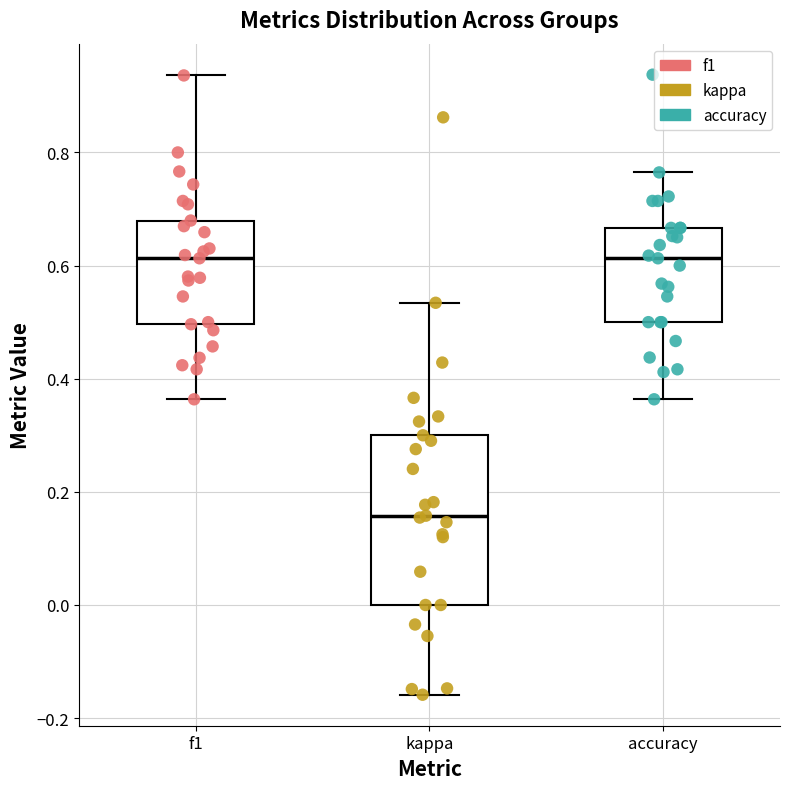

Reading left to right, transcribe this box plot: for each box, give where its median line is, the range the box spans, and where its two whiskers end, as read against the y-axis. The values are not printed on the chart, so give them approximately, as read against the axis.

f1: median 0.62, box 0.50 to 0.68, whiskers 0.36 to 0.94
kappa: median 0.16, box 0.00 to 0.30, whiskers -0.16 to 0.54
accuracy: median 0.62, box 0.50 to 0.66, whiskers 0.36 to 0.76